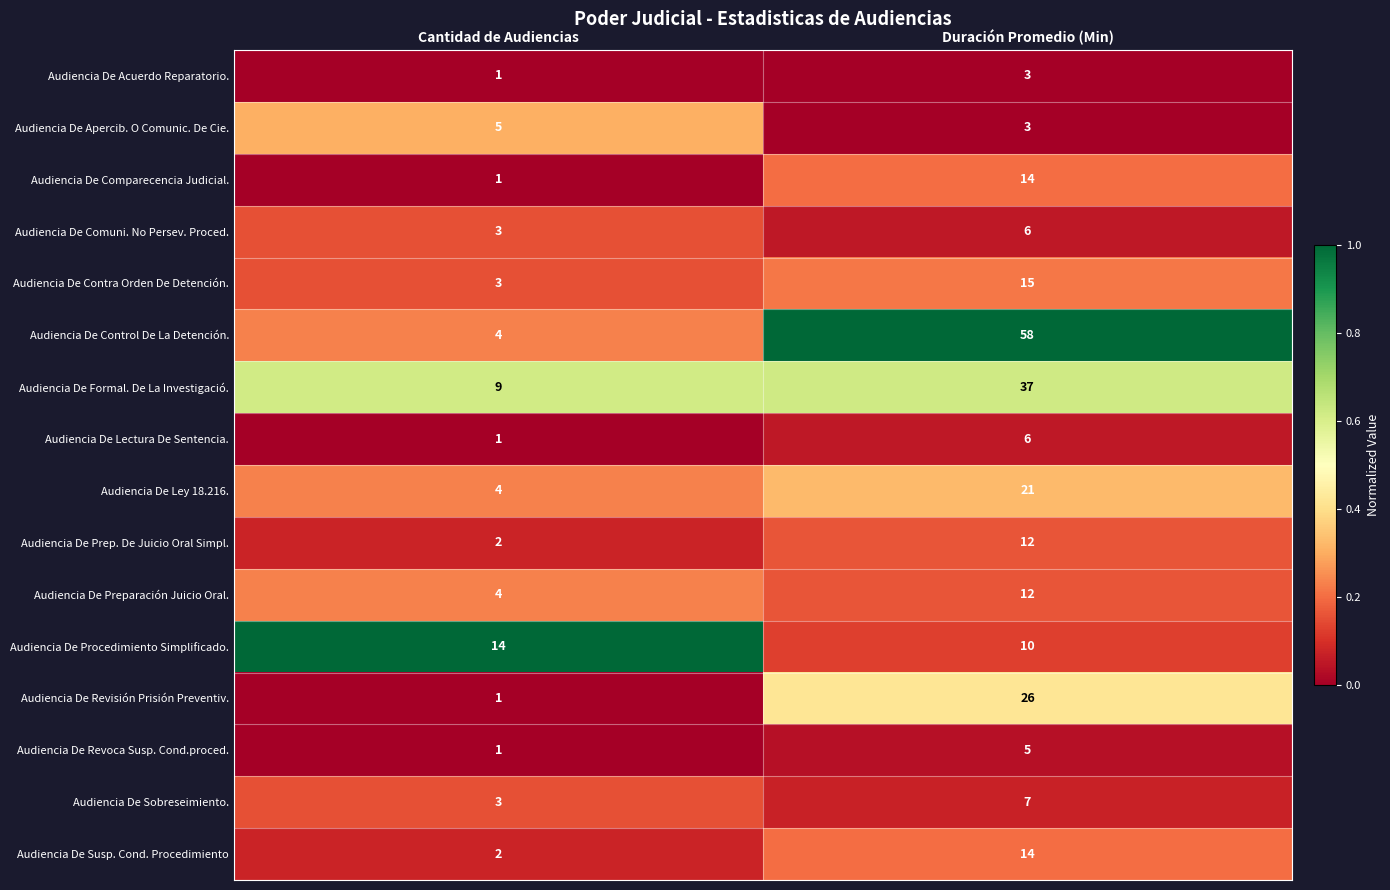

What is the greatest value displayed?

58